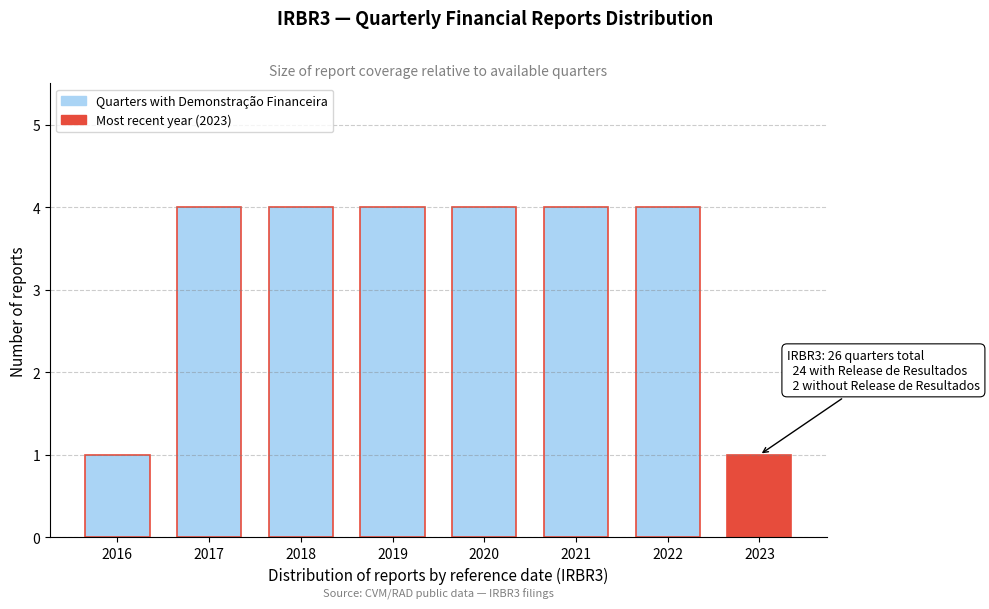

Reading right to left, list all the values displayed in this chart.

1	4	4	4	4	4	4	1